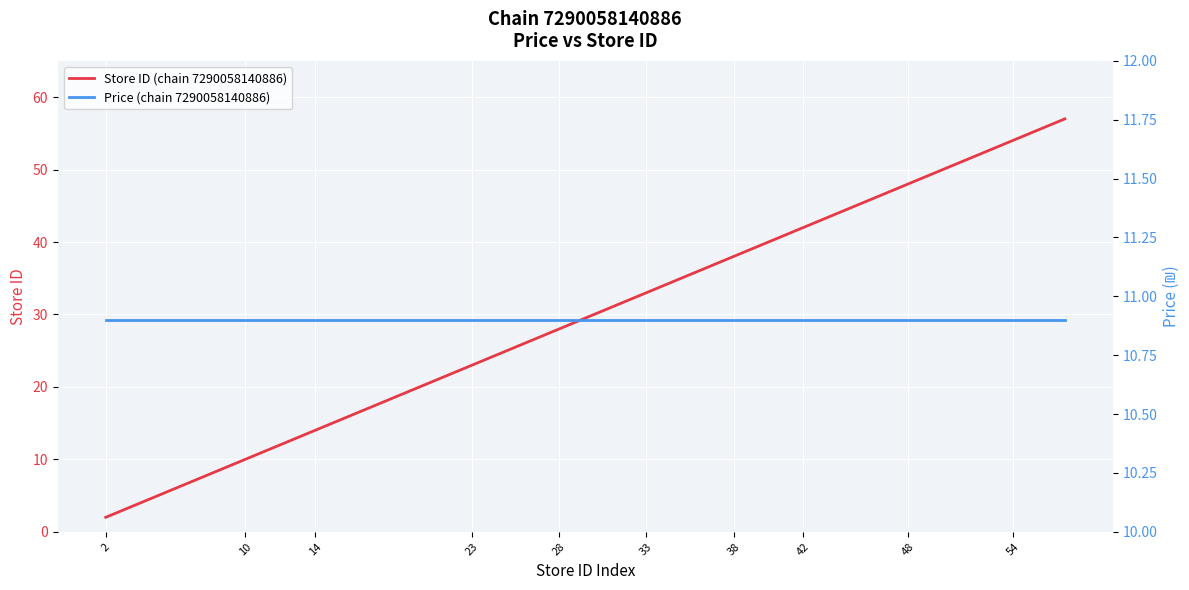

What are all the series names shown in the legend?

Store ID (chain 7290058140886), Price (chain 7290058140886)